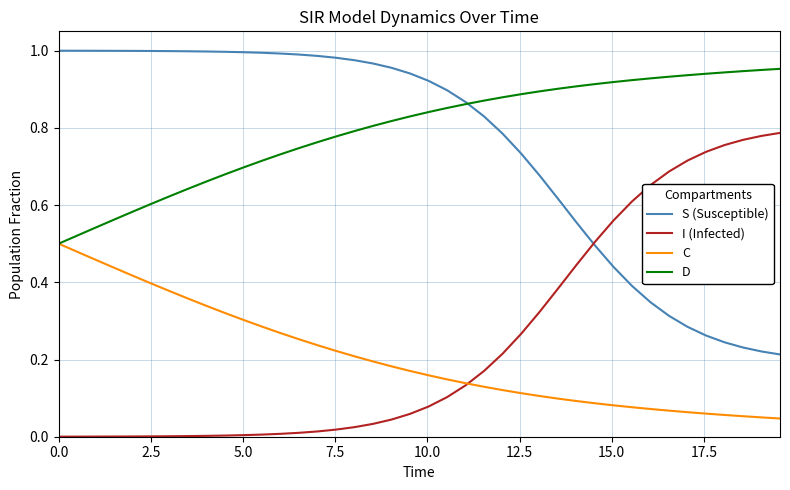

Which series has the largest total across all categories?

D